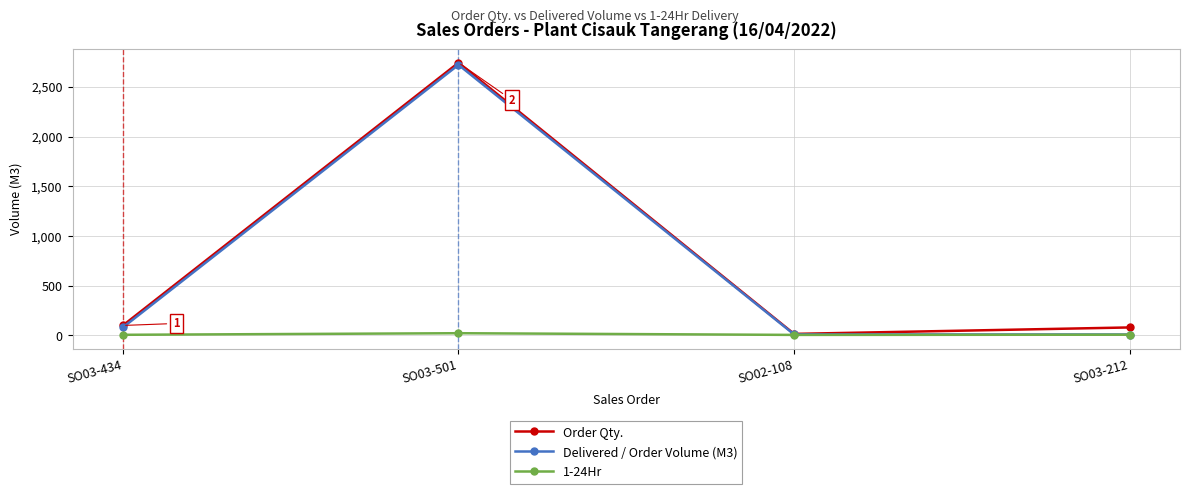

At which label does Delivered / Order Volume (M3) reach its peak?

SO03-501